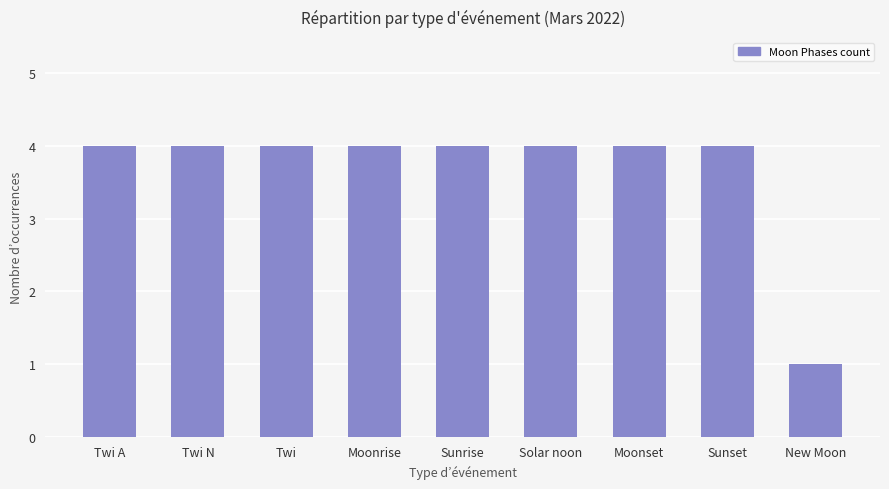

How many bars are there in total?

9